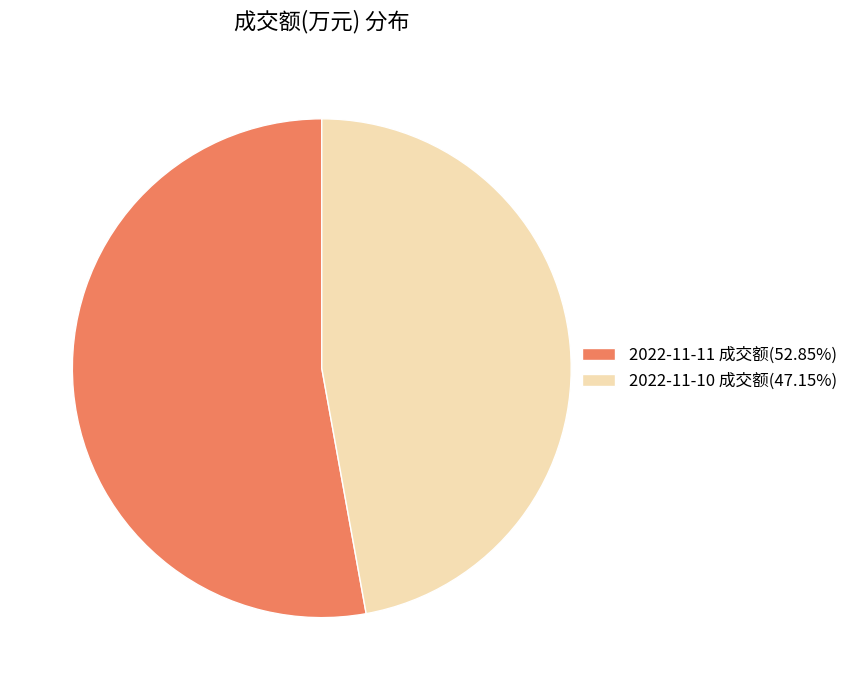

Is there a majority slice in this chart?

Yes